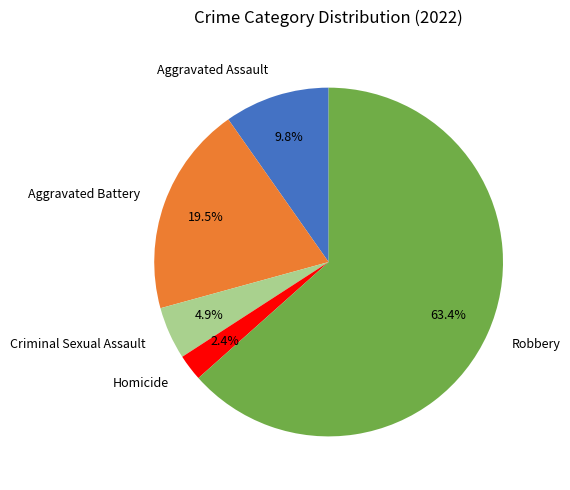

Is it true that Criminal Sexual Assault is 17% of the pie?

False